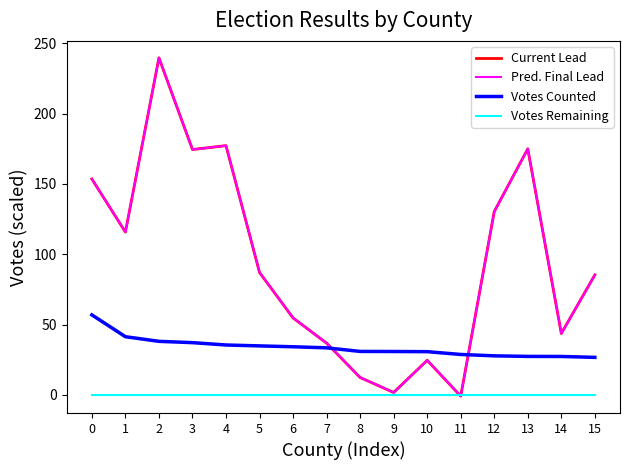

Does the chart have visible grid lines?

No